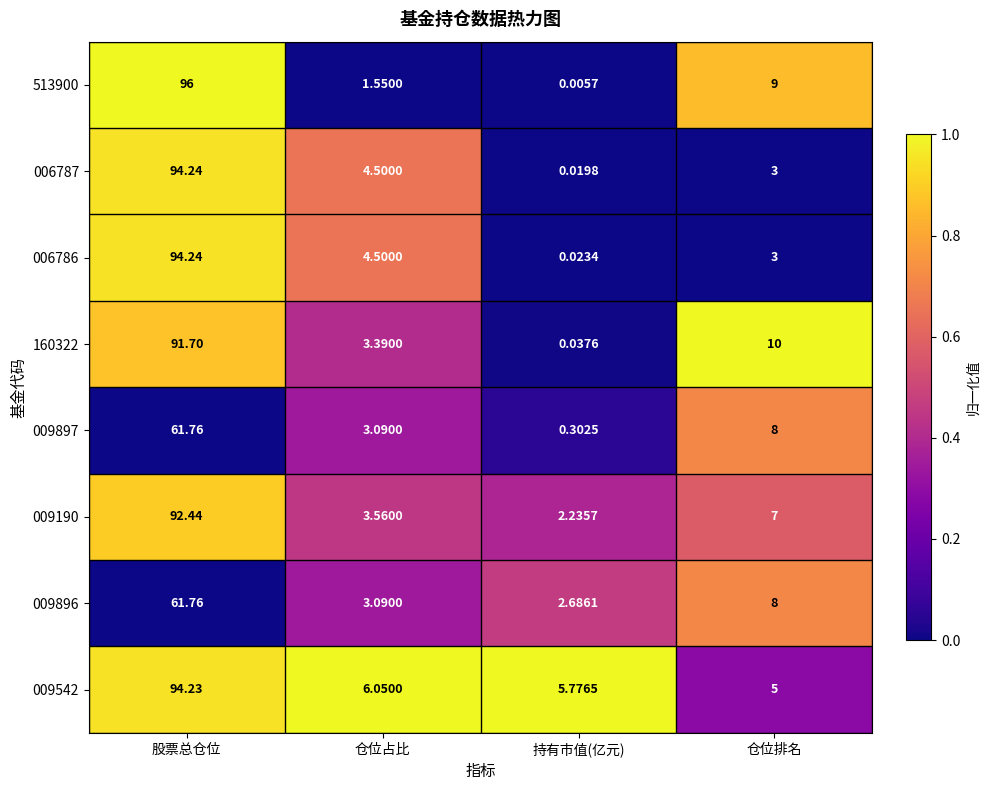

How many categories are shown in the chart?

4